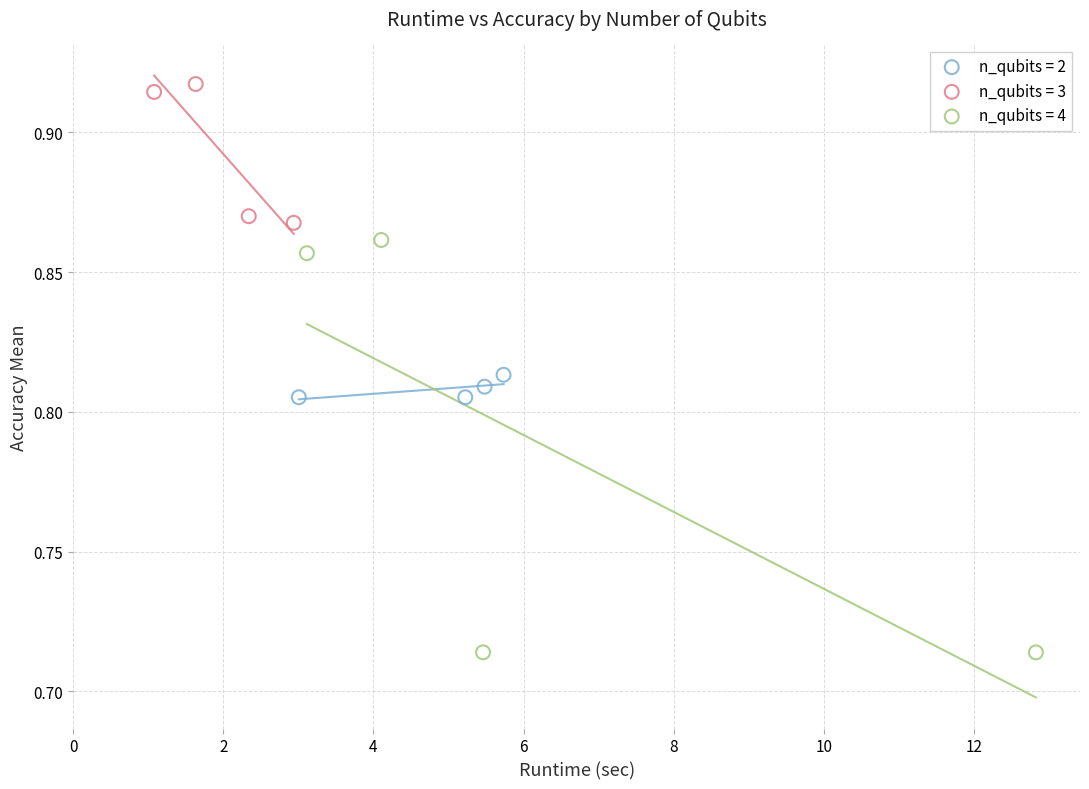

Which series reaches the minimum Y coordinate?

n_qubits = 4